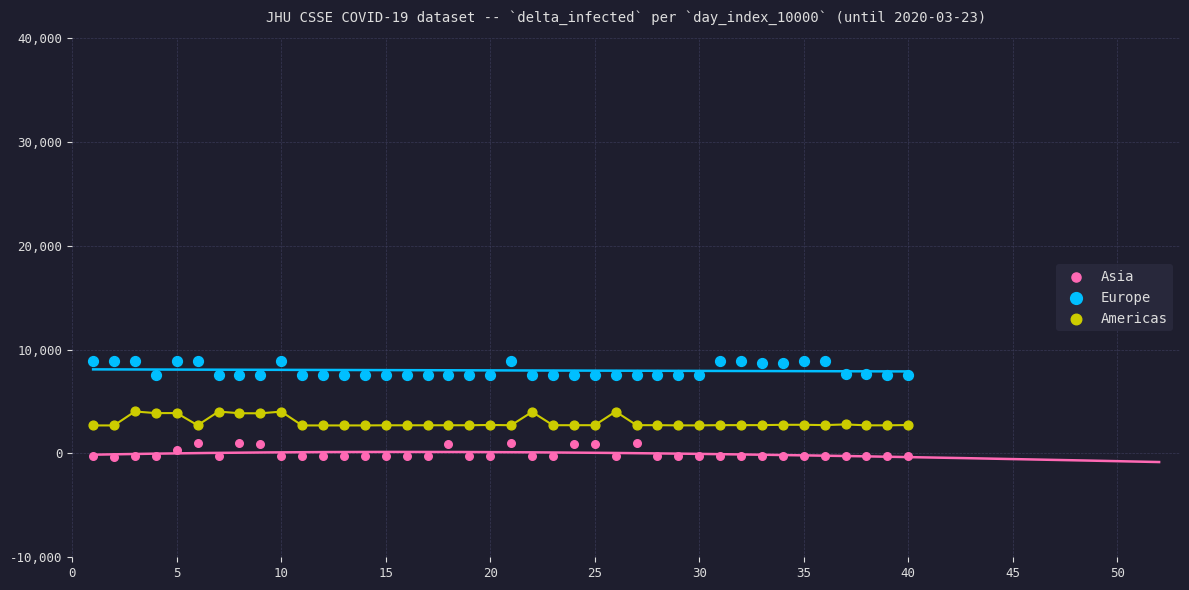

Which series contains the lowest Y value?

Asia